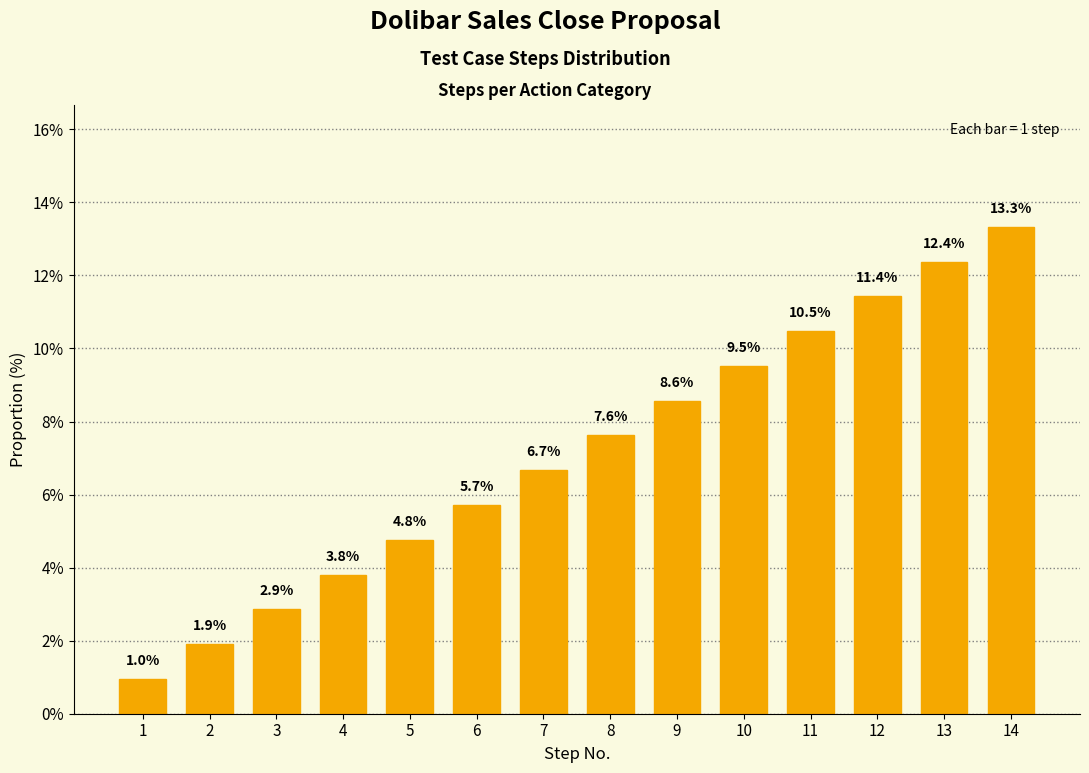

Does the chart contain stacked bars?

No